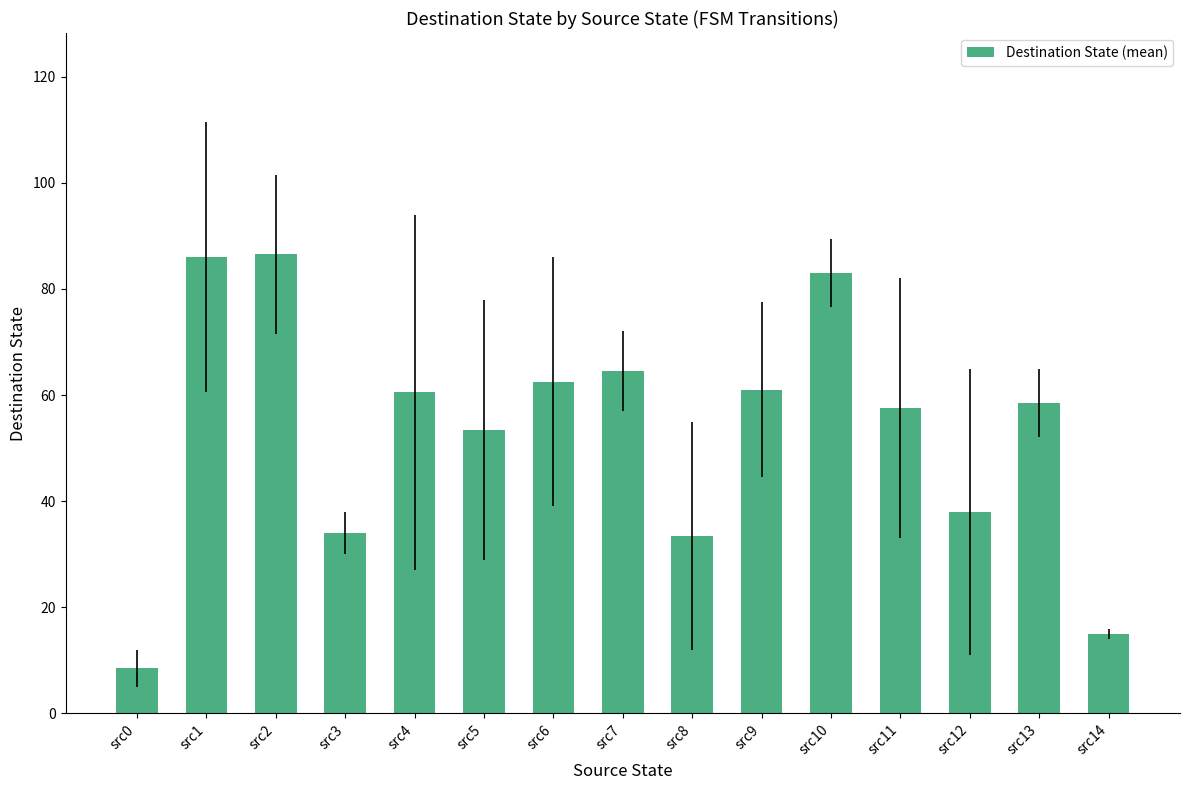

What is the difference between the maximum and minimum values?

78.0